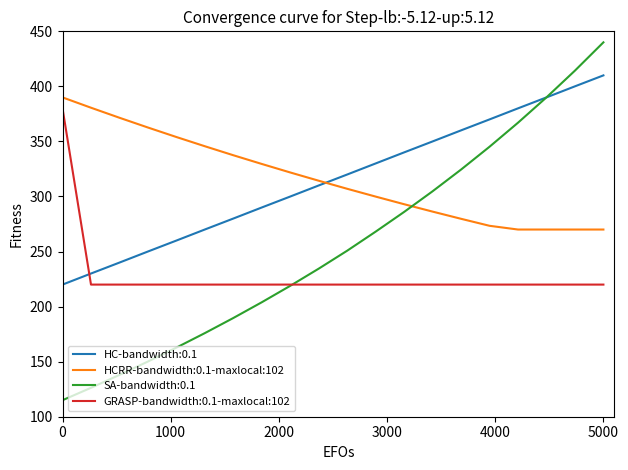

How many times do HCRR-bandwidth:0.1-maxlocal:102 and SA-bandwidth:0.1 cross each other?

1